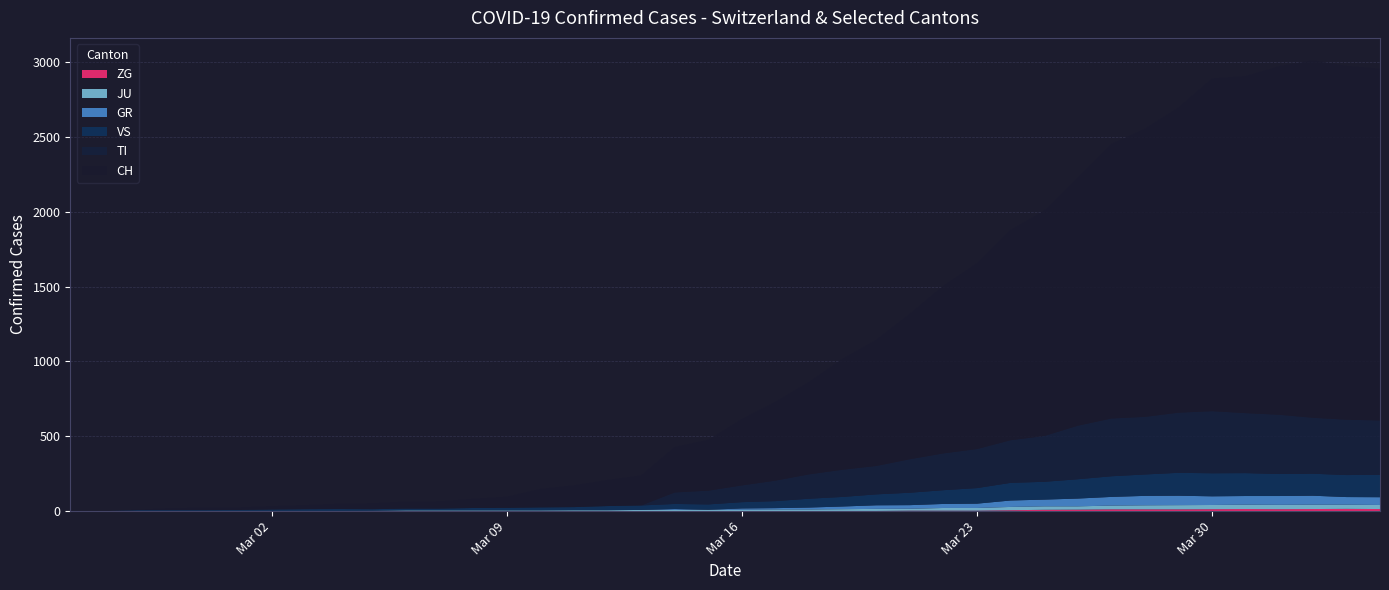

Reading left to right, list all the values displayed in this chart.

CH: 0	1	2	13	15	16	22	27	35	39	47	48	61	74	123	145	174	200	303	339	443	526	617	741	842	971	1120	1241	1404	1505	1654	1834	1924	2038	2222	2251	2328	2387	2363	2349
TI: 0	0	0	0	0	0	0	0	0	0	0	0	0	0	0	0	0	0	77	92	112	137	163	182	190	224	246	261	285	306	358	386	385	402	415	401	396	374	370	363
VS: 0	0	6	6	6	7	10	12	13	11	12	12	16	17	20	21	28	30	34	36	42	47	59	64	73	83	92	104	118	119	129	138	143	153	154	153	147	147	147	150
GR: 0	0	0	0	0	0	0	0	0	0	0	0	0	0	0	0	0	0	6	0	9	9	13	18	24	24	27	29	43	45	52	58	63	63	58	58	59	60	51	52
JU: 0	0	1	1	1	1	1	1	1	2	5	5	5	5	5	6	6	8	8	9	9	11	11	12	14	13	18	18	22	23	22	25	27	28	28	29	29	29	28	27
ZG: 0	0	0	0	0	0	0	0	0	0	0	0	0	0	0	0	0	0	0	0	0	0	0	1	1	3	3	3	6	9	10	12	12	12	13	14	13	14	15	14